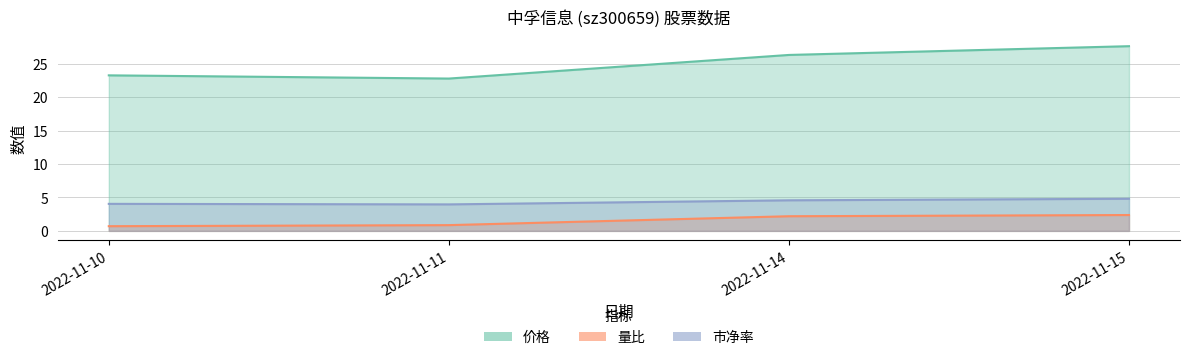

What is the highest value of the 价格 series?

27.6